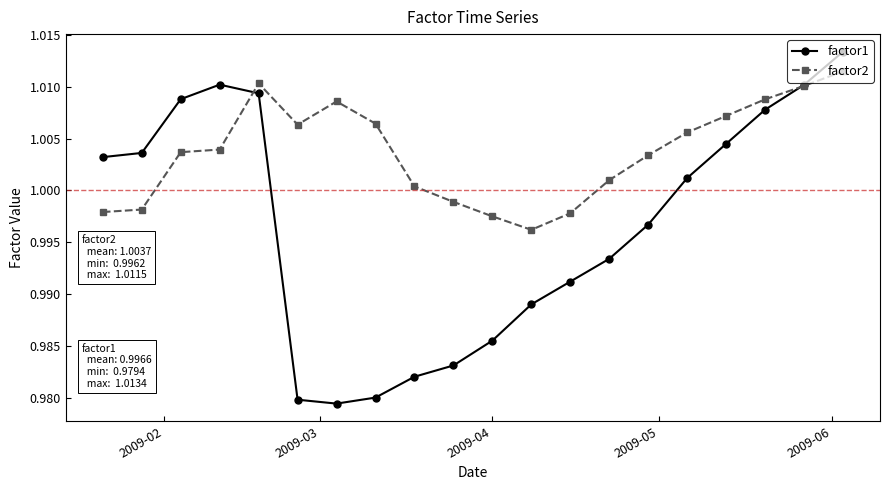

Which series has the largest range (max minus min)?

factor1